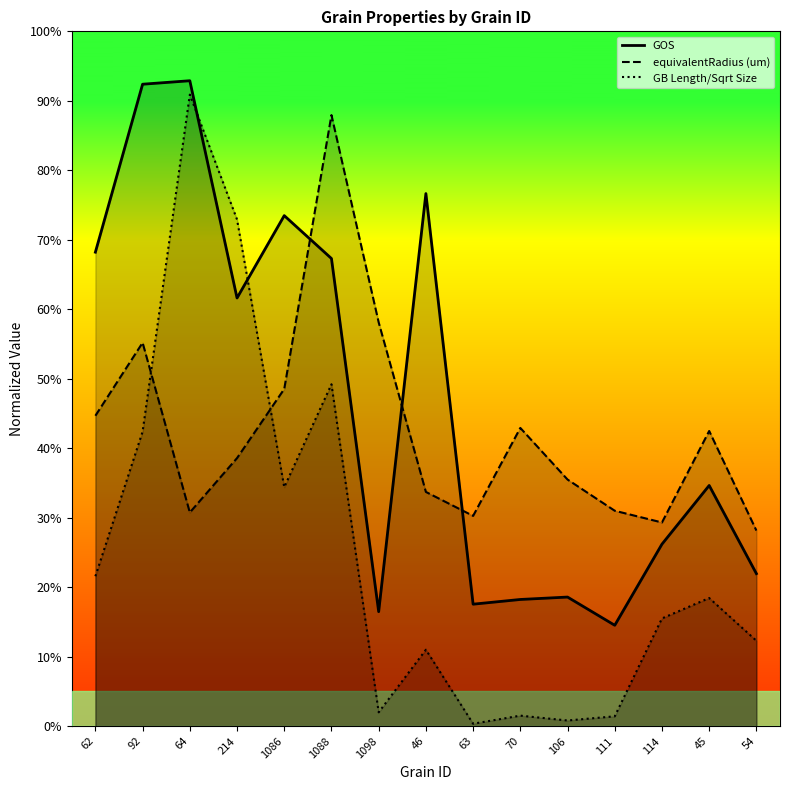

List the series in order of their peak value, highest first.

GOS, GB Length/Sqrt Size, equivalentRadius (um)